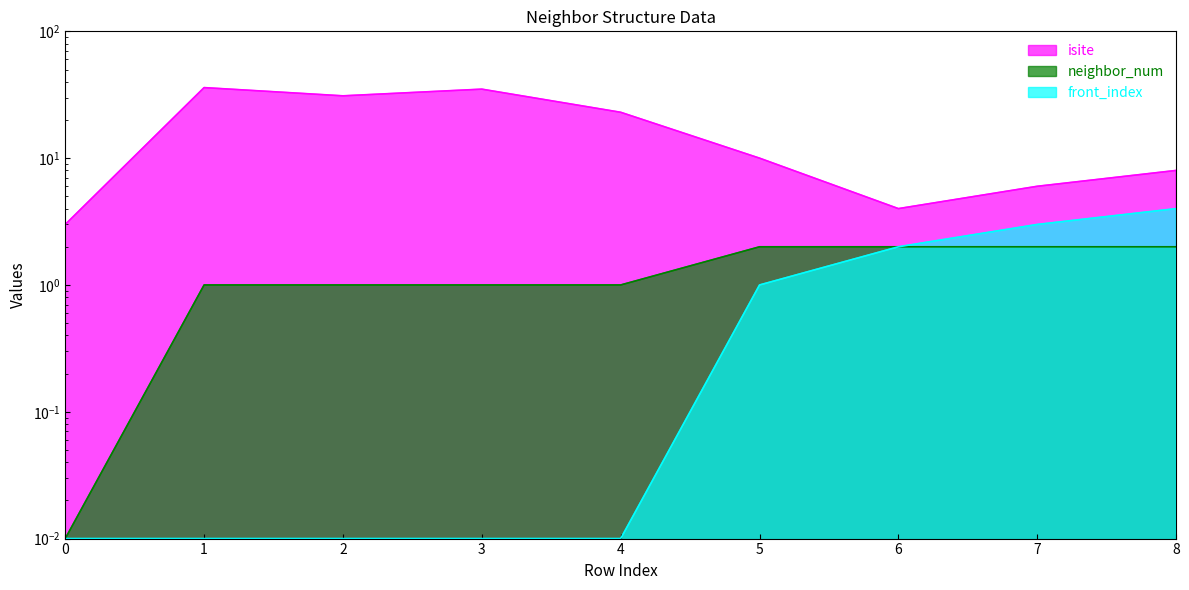

At 7, list the series in order from largest to smallest.

isite, front_index, neighbor_num